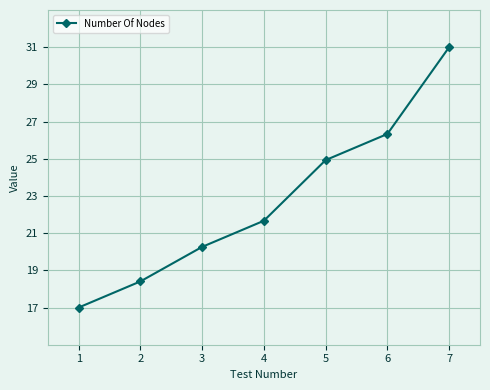

What is the difference between the maximum and minimum values?

14.0